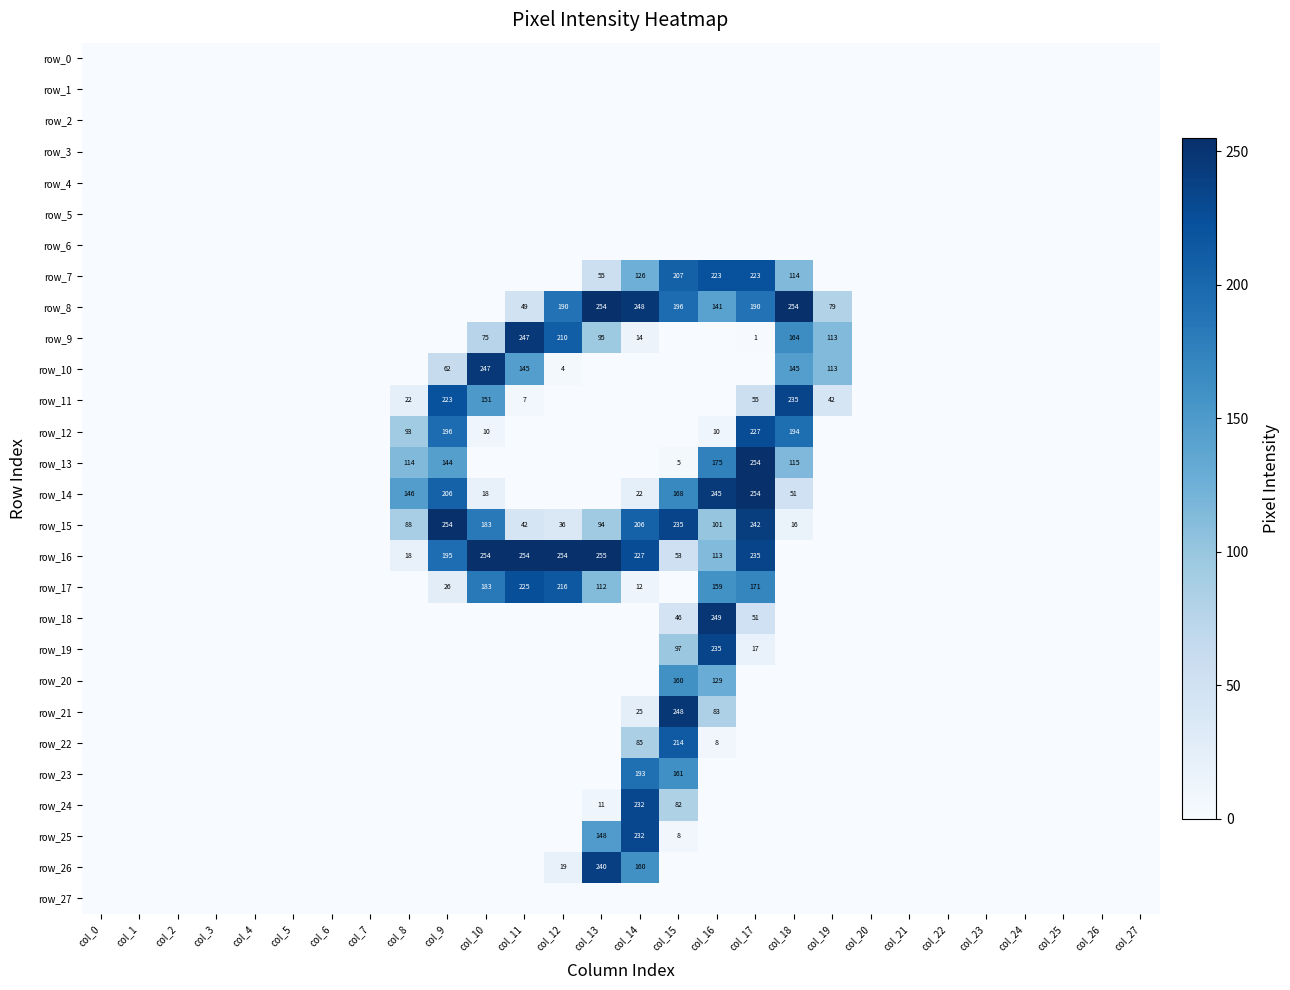

Reading left to right, extract all data points from this chart.

row_0: col_0=0	col_1=0	col_2=0	col_3=0	col_4=0	col_5=0	col_6=0	col_7=0	col_8=0	col_9=0	col_10=0	col_11=0	col_12=0	col_13=0	col_14=0	col_15=0	col_16=0	col_17=0	col_18=0	col_19=0	col_20=0	col_21=0	col_22=0	col_23=0	col_24=0	col_25=0	col_26=0	col_27=0
row_1: col_0=0	col_1=0	col_2=0	col_3=0	col_4=0	col_5=0	col_6=0	col_7=0	col_8=0	col_9=0	col_10=0	col_11=0	col_12=0	col_13=0	col_14=0	col_15=0	col_16=0	col_17=0	col_18=0	col_19=0	col_20=0	col_21=0	col_22=0	col_23=0	col_24=0	col_25=0	col_26=0	col_27=0
row_2: col_0=0	col_1=0	col_2=0	col_3=0	col_4=0	col_5=0	col_6=0	col_7=0	col_8=0	col_9=0	col_10=0	col_11=0	col_12=0	col_13=0	col_14=0	col_15=0	col_16=0	col_17=0	col_18=0	col_19=0	col_20=0	col_21=0	col_22=0	col_23=0	col_24=0	col_25=0	col_26=0	col_27=0
row_3: col_0=0	col_1=0	col_2=0	col_3=0	col_4=0	col_5=0	col_6=0	col_7=0	col_8=0	col_9=0	col_10=0	col_11=0	col_12=0	col_13=0	col_14=0	col_15=0	col_16=0	col_17=0	col_18=0	col_19=0	col_20=0	col_21=0	col_22=0	col_23=0	col_24=0	col_25=0	col_26=0	col_27=0
row_4: col_0=0	col_1=0	col_2=0	col_3=0	col_4=0	col_5=0	col_6=0	col_7=0	col_8=0	col_9=0	col_10=0	col_11=0	col_12=0	col_13=0	col_14=0	col_15=0	col_16=0	col_17=0	col_18=0	col_19=0	col_20=0	col_21=0	col_22=0	col_23=0	col_24=0	col_25=0	col_26=0	col_27=0
row_5: col_0=0	col_1=0	col_2=0	col_3=0	col_4=0	col_5=0	col_6=0	col_7=0	col_8=0	col_9=0	col_10=0	col_11=0	col_12=0	col_13=0	col_14=0	col_15=0	col_16=0	col_17=0	col_18=0	col_19=0	col_20=0	col_21=0	col_22=0	col_23=0	col_24=0	col_25=0	col_26=0	col_27=0
row_6: col_0=0	col_1=0	col_2=0	col_3=0	col_4=0	col_5=0	col_6=0	col_7=0	col_8=0	col_9=0	col_10=0	col_11=0	col_12=0	col_13=0	col_14=0	col_15=0	col_16=0	col_17=0	col_18=0	col_19=0	col_20=0	col_21=0	col_22=0	col_23=0	col_24=0	col_25=0	col_26=0	col_27=0
row_7: col_0=0	col_1=0	col_2=0	col_3=0	col_4=0	col_5=0	col_6=0	col_7=0	col_8=0	col_9=0	col_10=0	col_11=0	col_12=0	col_13=55	col_14=126	col_15=207	col_16=223	col_17=223	col_18=114	col_19=0	col_20=0	col_21=0	col_22=0	col_23=0	col_24=0	col_25=0	col_26=0	col_27=0
row_8: col_0=0	col_1=0	col_2=0	col_3=0	col_4=0	col_5=0	col_6=0	col_7=0	col_8=0	col_9=0	col_10=0	col_11=49	col_12=190	col_13=254	col_14=248	col_15=196	col_16=141	col_17=190	col_18=254	col_19=79	col_20=0	col_21=0	col_22=0	col_23=0	col_24=0	col_25=0	col_26=0	col_27=0
row_9: col_0=0	col_1=0	col_2=0	col_3=0	col_4=0	col_5=0	col_6=0	col_7=0	col_8=0	col_9=0	col_10=75	col_11=247	col_12=210	col_13=95	col_14=14	col_15=0	col_16=0	col_17=1	col_18=164	col_19=113	col_20=0	col_21=0	col_22=0	col_23=0	col_24=0	col_25=0	col_26=0	col_27=0
row_10: col_0=0	col_1=0	col_2=0	col_3=0	col_4=0	col_5=0	col_6=0	col_7=0	col_8=0	col_9=62	col_10=247	col_11=145	col_12=4	col_13=0	col_14=0	col_15=0	col_16=0	col_17=0	col_18=145	col_19=113	col_20=0	col_21=0	col_22=0	col_23=0	col_24=0	col_25=0	col_26=0	col_27=0
row_11: col_0=0	col_1=0	col_2=0	col_3=0	col_4=0	col_5=0	col_6=0	col_7=0	col_8=22	col_9=223	col_10=151	col_11=7	col_12=0	col_13=0	col_14=0	col_15=0	col_16=0	col_17=55	col_18=235	col_19=42	col_20=0	col_21=0	col_22=0	col_23=0	col_24=0	col_25=0	col_26=0	col_27=0
row_12: col_0=0	col_1=0	col_2=0	col_3=0	col_4=0	col_5=0	col_6=0	col_7=0	col_8=93	col_9=196	col_10=10	col_11=0	col_12=0	col_13=0	col_14=0	col_15=0	col_16=10	col_17=227	col_18=194	col_19=0	col_20=0	col_21=0	col_22=0	col_23=0	col_24=0	col_25=0	col_26=0	col_27=0
row_13: col_0=0	col_1=0	col_2=0	col_3=0	col_4=0	col_5=0	col_6=0	col_7=0	col_8=114	col_9=144	col_10=0	col_11=0	col_12=0	col_13=0	col_14=0	col_15=5	col_16=175	col_17=254	col_18=115	col_19=0	col_20=0	col_21=0	col_22=0	col_23=0	col_24=0	col_25=0	col_26=0	col_27=0
row_14: col_0=0	col_1=0	col_2=0	col_3=0	col_4=0	col_5=0	col_6=0	col_7=0	col_8=146	col_9=206	col_10=18	col_11=0	col_12=0	col_13=0	col_14=22	col_15=168	col_16=245	col_17=254	col_18=51	col_19=0	col_20=0	col_21=0	col_22=0	col_23=0	col_24=0	col_25=0	col_26=0	col_27=0
row_15: col_0=0	col_1=0	col_2=0	col_3=0	col_4=0	col_5=0	col_6=0	col_7=0	col_8=88	col_9=254	col_10=183	col_11=42	col_12=36	col_13=94	col_14=206	col_15=235	col_16=101	col_17=242	col_18=16	col_19=0	col_20=0	col_21=0	col_22=0	col_23=0	col_24=0	col_25=0	col_26=0	col_27=0
row_16: col_0=0	col_1=0	col_2=0	col_3=0	col_4=0	col_5=0	col_6=0	col_7=0	col_8=18	col_9=195	col_10=254	col_11=254	col_12=254	col_13=255	col_14=227	col_15=53	col_16=113	col_17=235	col_18=0	col_19=0	col_20=0	col_21=0	col_22=0	col_23=0	col_24=0	col_25=0	col_26=0	col_27=0
row_17: col_0=0	col_1=0	col_2=0	col_3=0	col_4=0	col_5=0	col_6=0	col_7=0	col_8=0	col_9=26	col_10=183	col_11=225	col_12=216	col_13=112	col_14=12	col_15=0	col_16=159	col_17=171	col_18=0	col_19=0	col_20=0	col_21=0	col_22=0	col_23=0	col_24=0	col_25=0	col_26=0	col_27=0
row_18: col_0=0	col_1=0	col_2=0	col_3=0	col_4=0	col_5=0	col_6=0	col_7=0	col_8=0	col_9=0	col_10=0	col_11=0	col_12=0	col_13=0	col_14=0	col_15=46	col_16=249	col_17=51	col_18=0	col_19=0	col_20=0	col_21=0	col_22=0	col_23=0	col_24=0	col_25=0	col_26=0	col_27=0
row_19: col_0=0	col_1=0	col_2=0	col_3=0	col_4=0	col_5=0	col_6=0	col_7=0	col_8=0	col_9=0	col_10=0	col_11=0	col_12=0	col_13=0	col_14=0	col_15=97	col_16=235	col_17=17	col_18=0	col_19=0	col_20=0	col_21=0	col_22=0	col_23=0	col_24=0	col_25=0	col_26=0	col_27=0
row_20: col_0=0	col_1=0	col_2=0	col_3=0	col_4=0	col_5=0	col_6=0	col_7=0	col_8=0	col_9=0	col_10=0	col_11=0	col_12=0	col_13=0	col_14=0	col_15=160	col_16=129	col_17=0	col_18=0	col_19=0	col_20=0	col_21=0	col_22=0	col_23=0	col_24=0	col_25=0	col_26=0	col_27=0
row_21: col_0=0	col_1=0	col_2=0	col_3=0	col_4=0	col_5=0	col_6=0	col_7=0	col_8=0	col_9=0	col_10=0	col_11=0	col_12=0	col_13=0	col_14=25	col_15=248	col_16=83	col_17=0	col_18=0	col_19=0	col_20=0	col_21=0	col_22=0	col_23=0	col_24=0	col_25=0	col_26=0	col_27=0
row_22: col_0=0	col_1=0	col_2=0	col_3=0	col_4=0	col_5=0	col_6=0	col_7=0	col_8=0	col_9=0	col_10=0	col_11=0	col_12=0	col_13=0	col_14=85	col_15=214	col_16=8	col_17=0	col_18=0	col_19=0	col_20=0	col_21=0	col_22=0	col_23=0	col_24=0	col_25=0	col_26=0	col_27=0
row_23: col_0=0	col_1=0	col_2=0	col_3=0	col_4=0	col_5=0	col_6=0	col_7=0	col_8=0	col_9=0	col_10=0	col_11=0	col_12=0	col_13=0	col_14=193	col_15=161	col_16=0	col_17=0	col_18=0	col_19=0	col_20=0	col_21=0	col_22=0	col_23=0	col_24=0	col_25=0	col_26=0	col_27=0
row_24: col_0=0	col_1=0	col_2=0	col_3=0	col_4=0	col_5=0	col_6=0	col_7=0	col_8=0	col_9=0	col_10=0	col_11=0	col_12=0	col_13=11	col_14=232	col_15=82	col_16=0	col_17=0	col_18=0	col_19=0	col_20=0	col_21=0	col_22=0	col_23=0	col_24=0	col_25=0	col_26=0	col_27=0
row_25: col_0=0	col_1=0	col_2=0	col_3=0	col_4=0	col_5=0	col_6=0	col_7=0	col_8=0	col_9=0	col_10=0	col_11=0	col_12=0	col_13=148	col_14=232	col_15=8	col_16=0	col_17=0	col_18=0	col_19=0	col_20=0	col_21=0	col_22=0	col_23=0	col_24=0	col_25=0	col_26=0	col_27=0
row_26: col_0=0	col_1=0	col_2=0	col_3=0	col_4=0	col_5=0	col_6=0	col_7=0	col_8=0	col_9=0	col_10=0	col_11=0	col_12=19	col_13=240	col_14=160	col_15=0	col_16=0	col_17=0	col_18=0	col_19=0	col_20=0	col_21=0	col_22=0	col_23=0	col_24=0	col_25=0	col_26=0	col_27=0
row_27: col_0=0	col_1=0	col_2=0	col_3=0	col_4=0	col_5=0	col_6=0	col_7=0	col_8=0	col_9=0	col_10=0	col_11=0	col_12=0	col_13=0	col_14=0	col_15=0	col_16=0	col_17=0	col_18=0	col_19=0	col_20=0	col_21=0	col_22=0	col_23=0	col_24=0	col_25=0	col_26=0	col_27=0